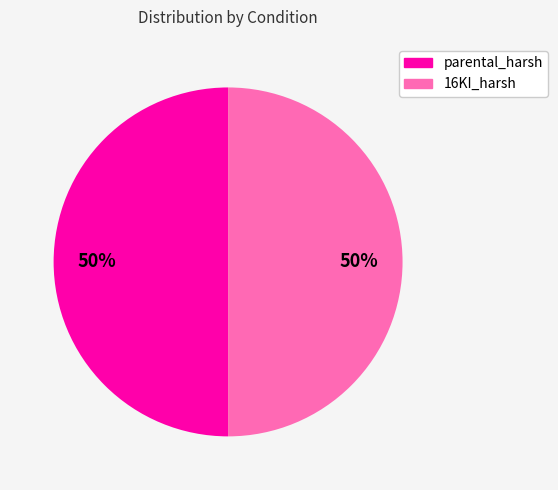

To the nearest percent, what is the average slice percentage?

50%